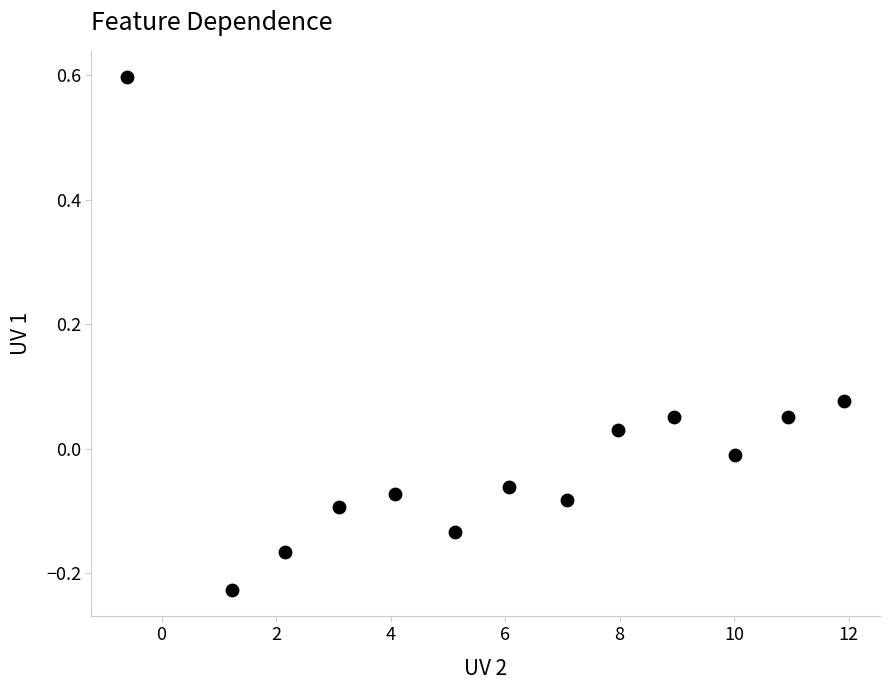

What is the range of Y values (max minus min)?

0.8